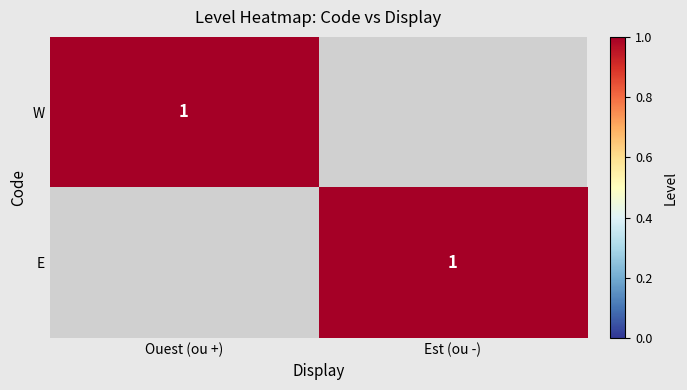

What is the difference between the highest and lowest values at Ouest (ou +)?

1